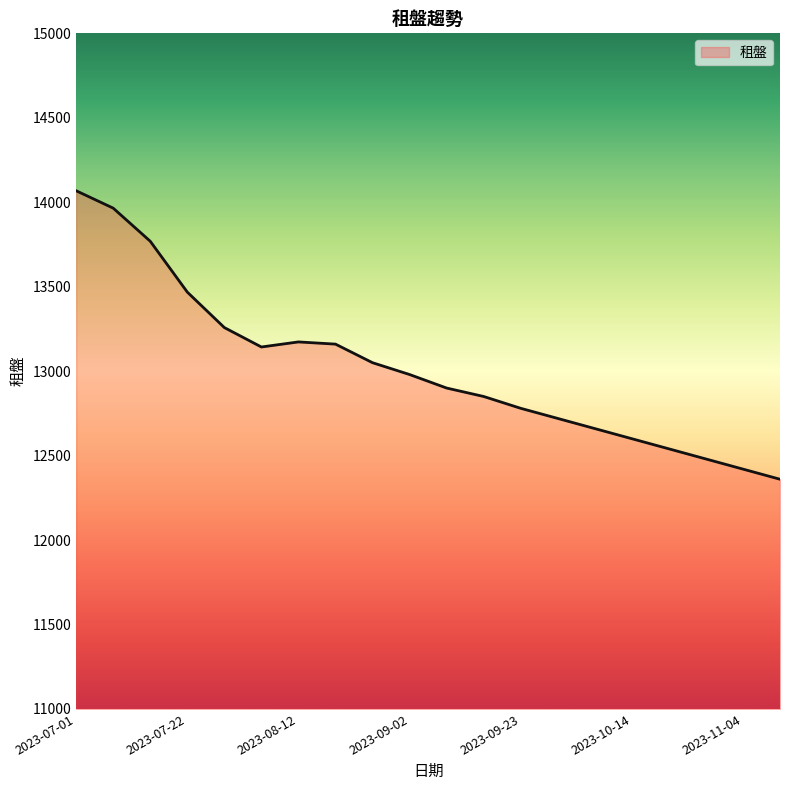

What is the difference between the second highest and minimum values?

1605